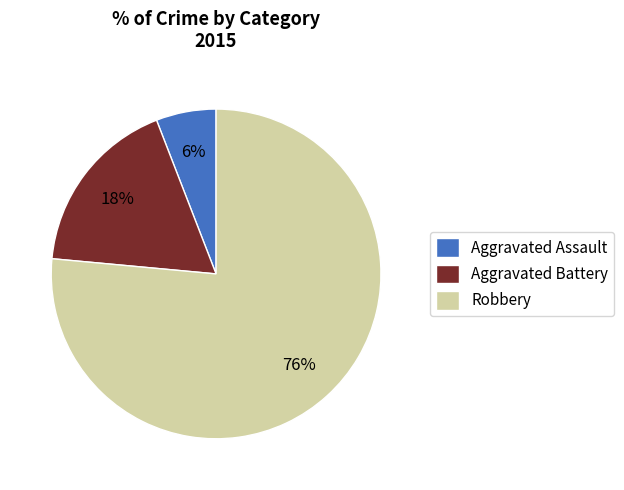

True or false: Aggravated Battery accounts for 18% of the total.

True